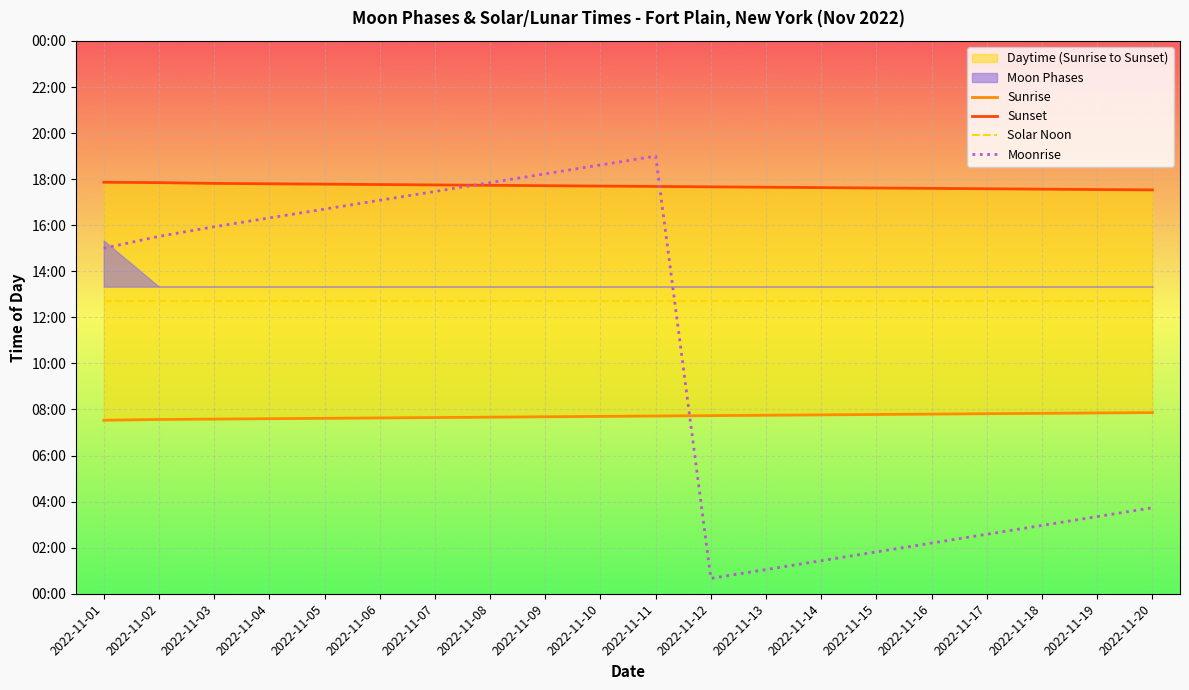

What is the sum of all Solar Noon values?

15240